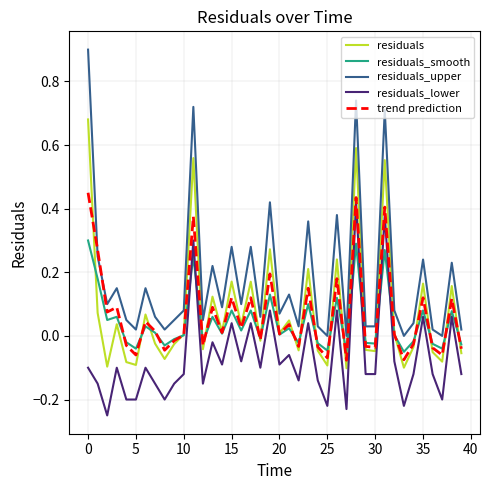

True or false: residuals_lower and residuals cross at least once.

False